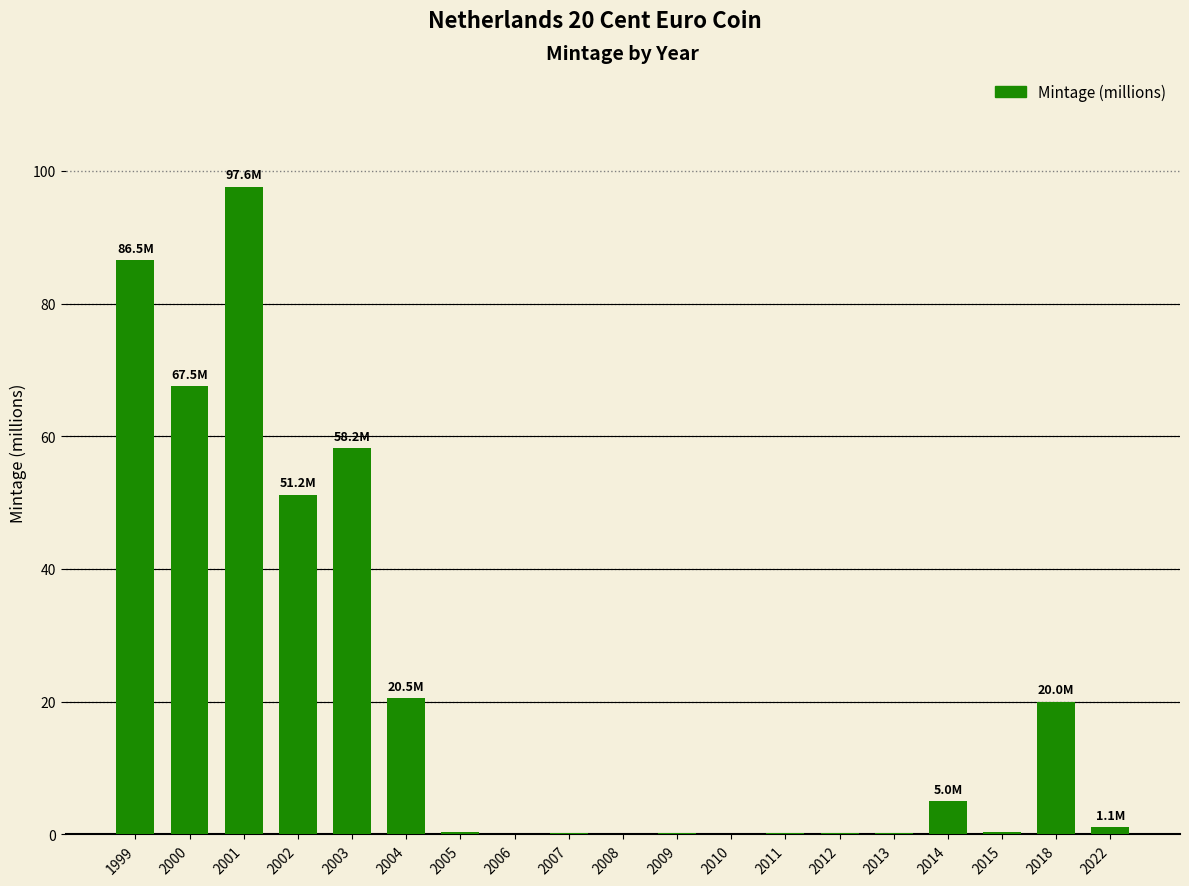

What is the change in value from 2005 to 2010?

-0.2